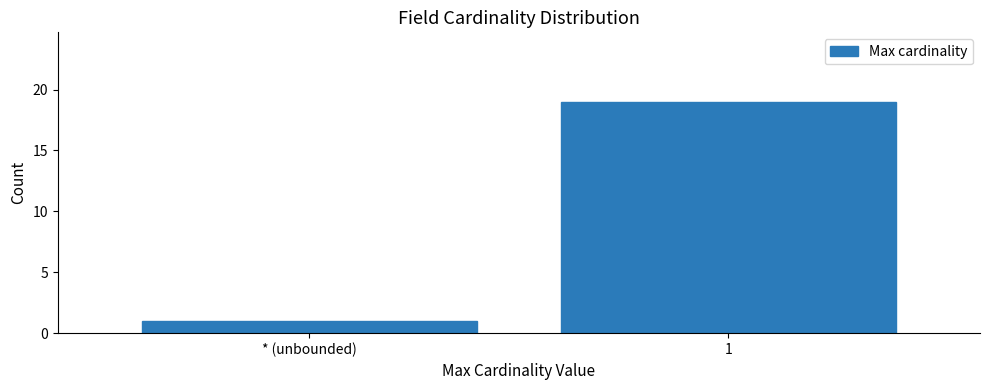

Reading right to left, extract all data points from this chart.

19	1